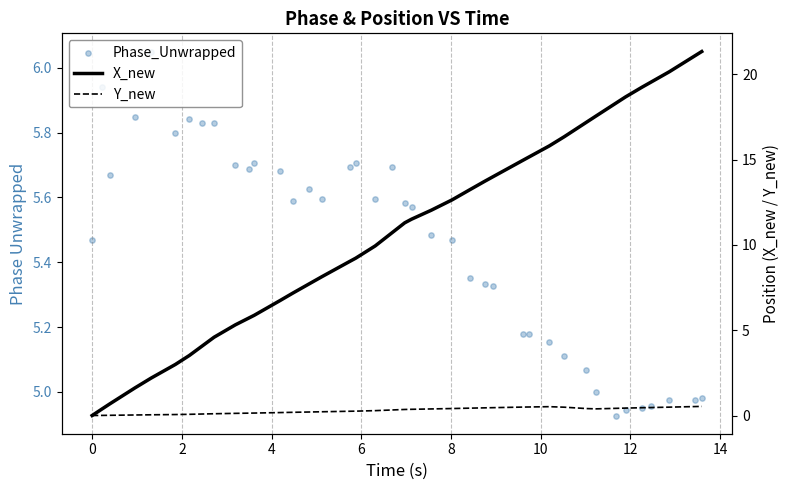

What are all the series names shown in the legend?

Phase_Unwrapped, X_new, Y_new